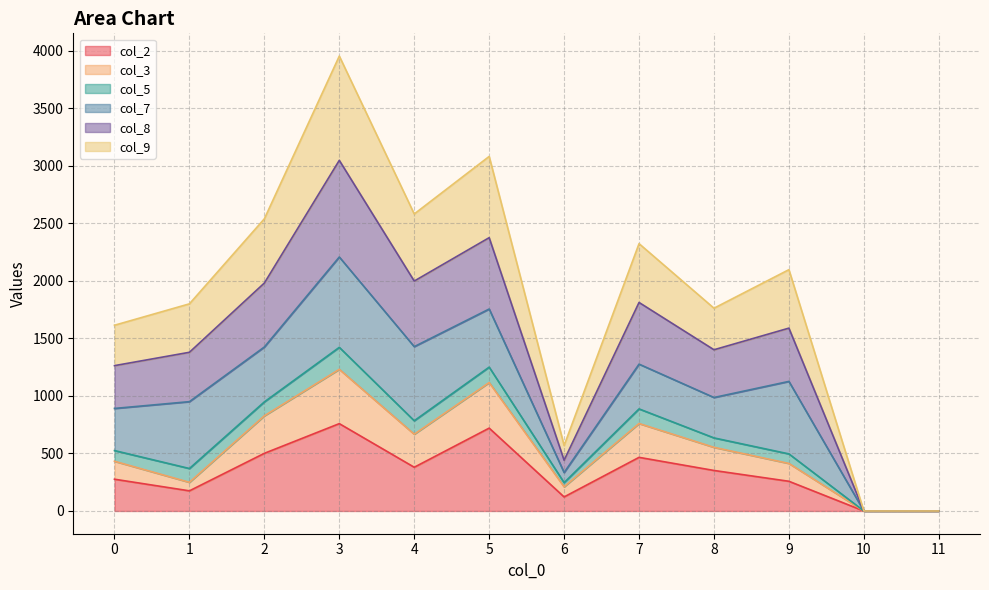

The value of col_8 at 4 is 1998. True or false?

True